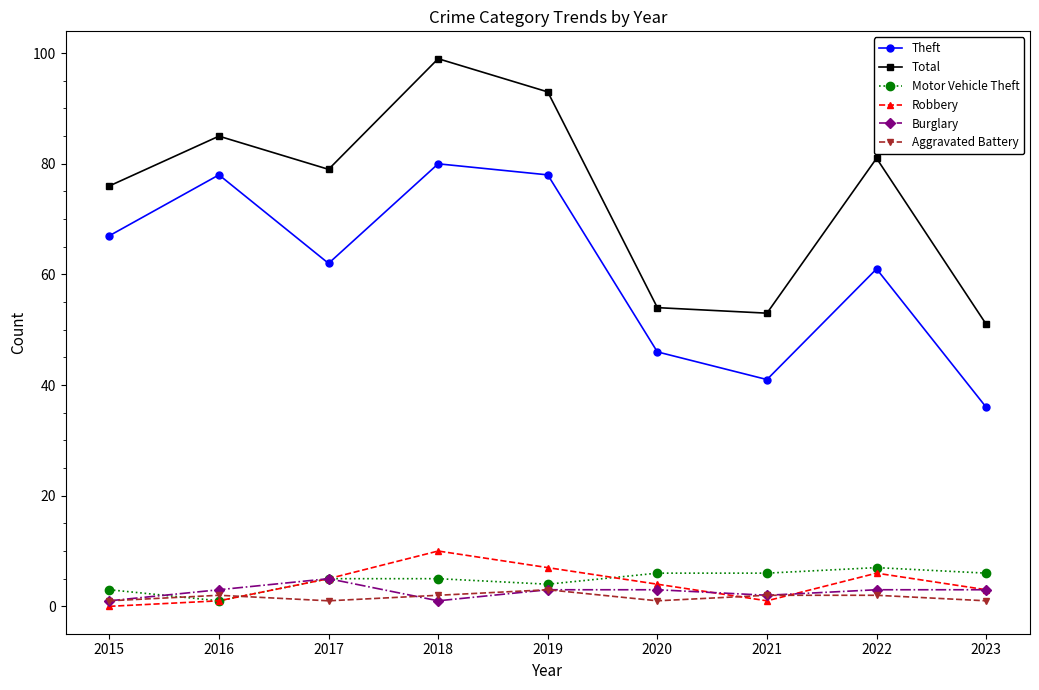

Reading right to left, list all the values displayed in this chart.

Theft: 2023=36	2022=61	2021=41	2020=46	2019=78	2018=80	2017=62	2016=78	2015=67
Total: 2023=51	2022=81	2021=53	2020=54	2019=93	2018=99	2017=79	2016=85	2015=76
Motor Vehicle Theft: 2023=6	2022=7	2021=6	2020=6	2019=4	2018=5	2017=5	2016=1	2015=3
Robbery: 2023=3	2022=6	2021=1	2020=4	2019=7	2018=10	2017=5	2016=1	2015=0
Burglary: 2023=3	2022=3	2021=2	2020=3	2019=3	2018=1	2017=5	2016=3	2015=1
Aggravated Battery: 2023=1	2022=2	2021=2	2020=1	2019=3	2018=2	2017=1	2016=2	2015=1